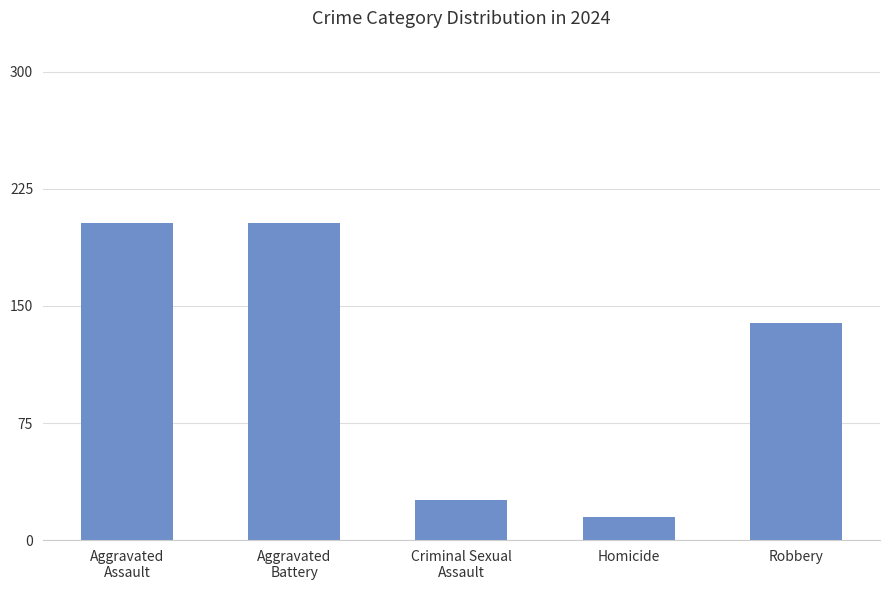

What value does the data have at Robbery?

139